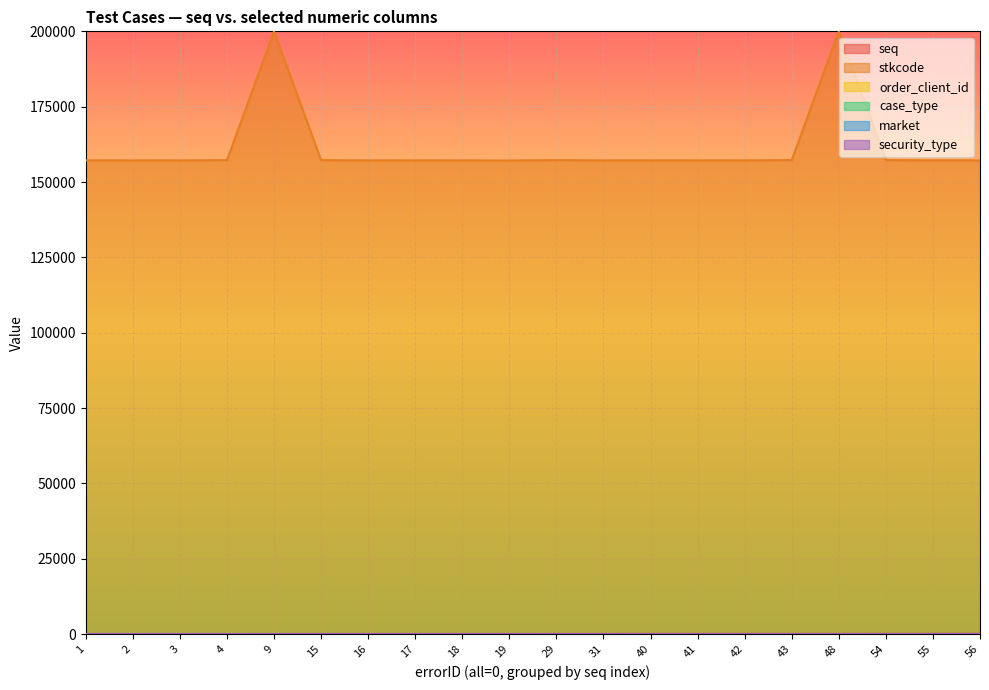

How many data points in case_type are above 0?

1